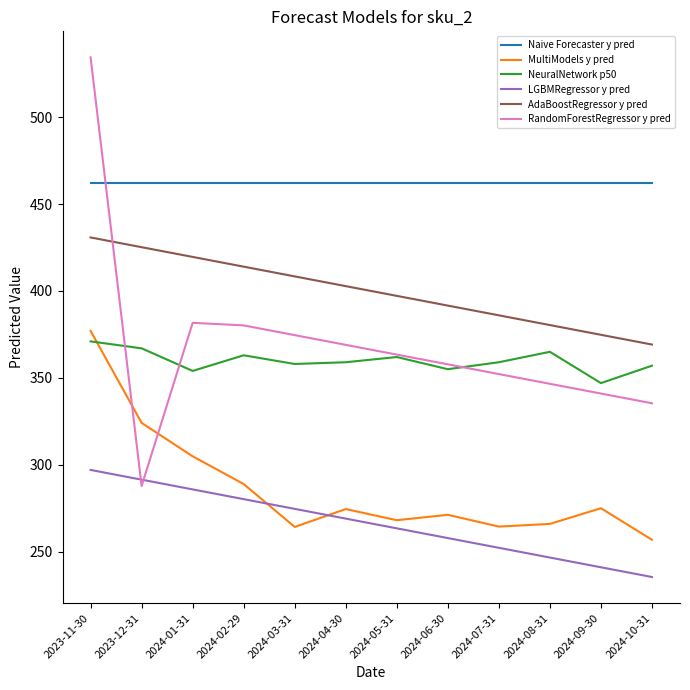

True or false: MultiModels y pred and AdaBoostRegressor y pred cross at least once.

False